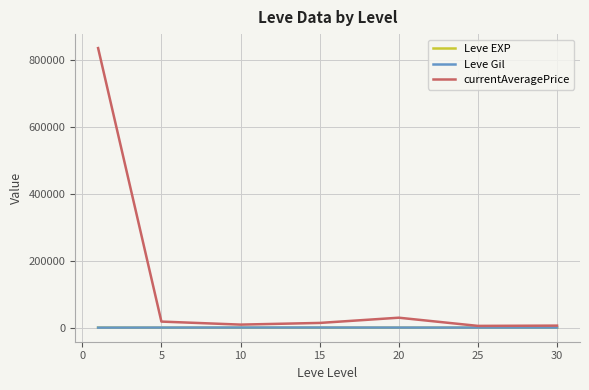

Which series has the widest spread of values?

currentAveragePrice